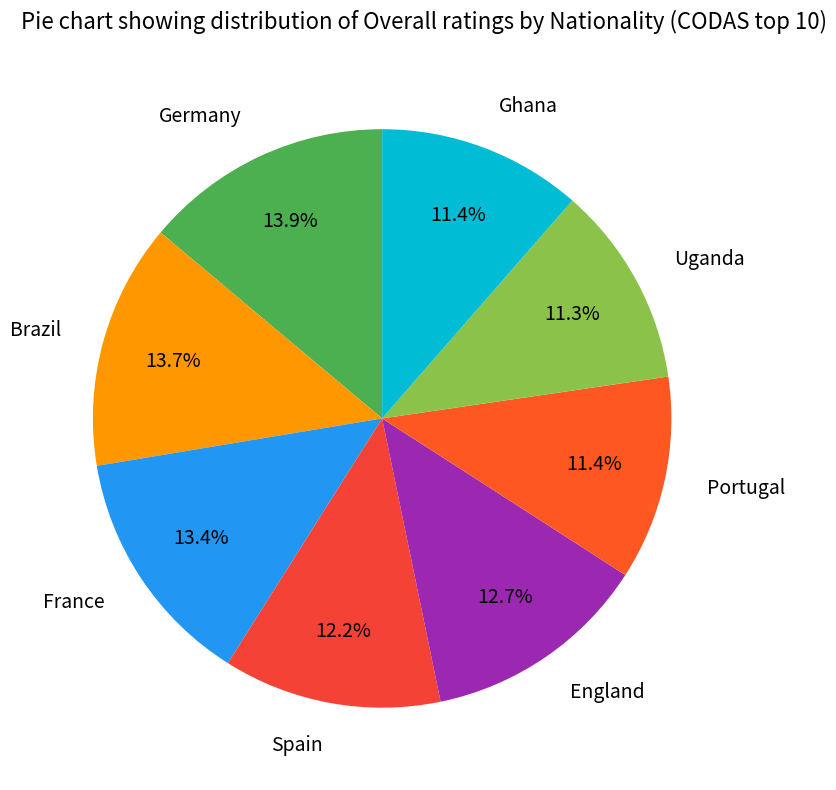

Which has a higher value, Spain or Brazil?

Brazil